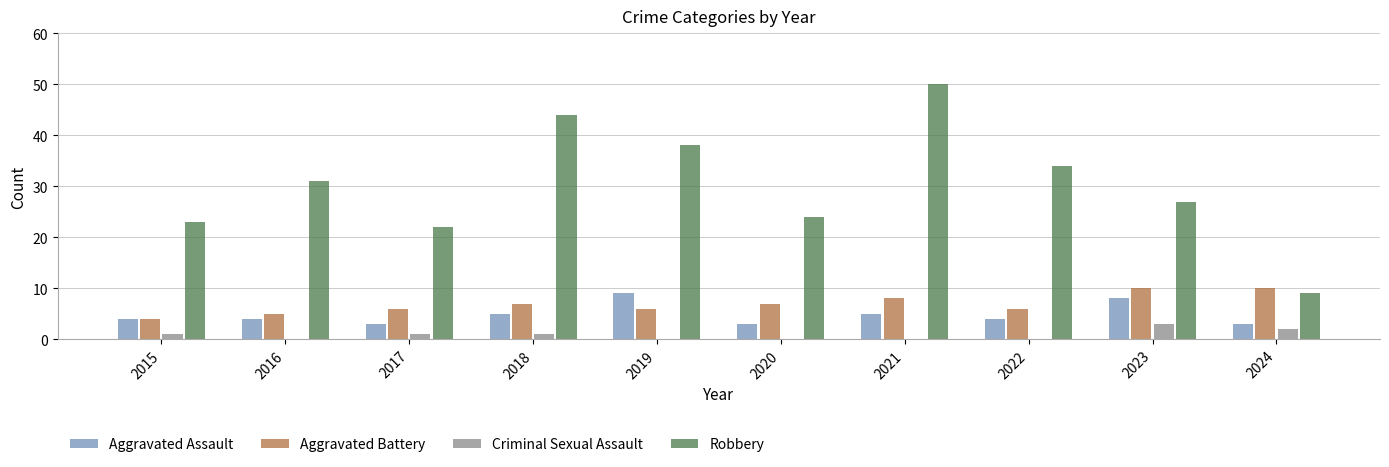

Which series changed the most between 2018 and 2022?

Robbery